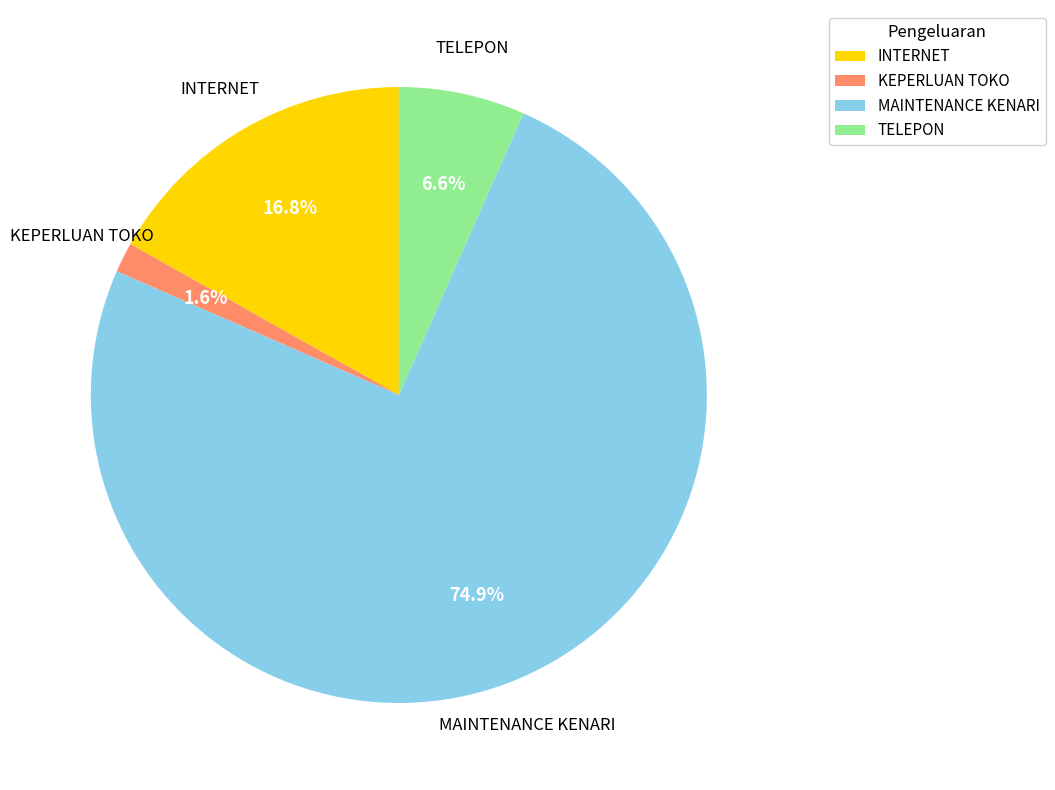

To the nearest percent, what percentage of the pie is MAINTENANCE KENARI?

75%